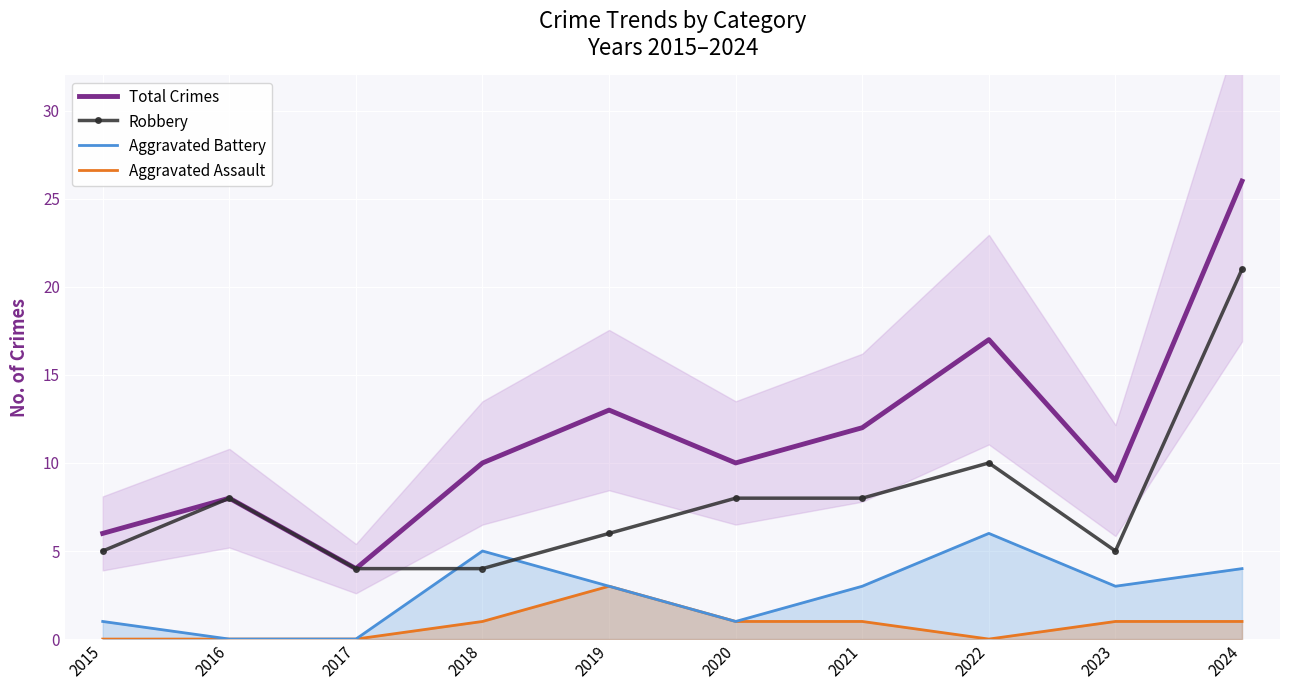

List the labels in order of Total Crimes value, smallest first.

2017, 2015, 2016, 2023, 2018, 2020, 2021, 2019, 2022, 2024